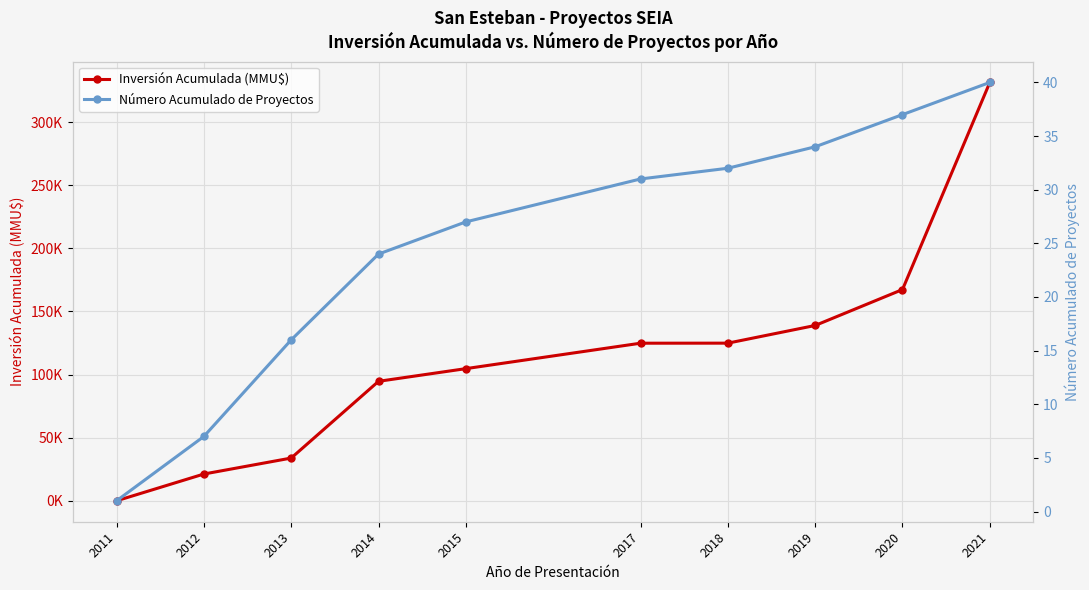

True or false: Número Acumulado de Proyectos has a value of 34.0 at 2019.

True